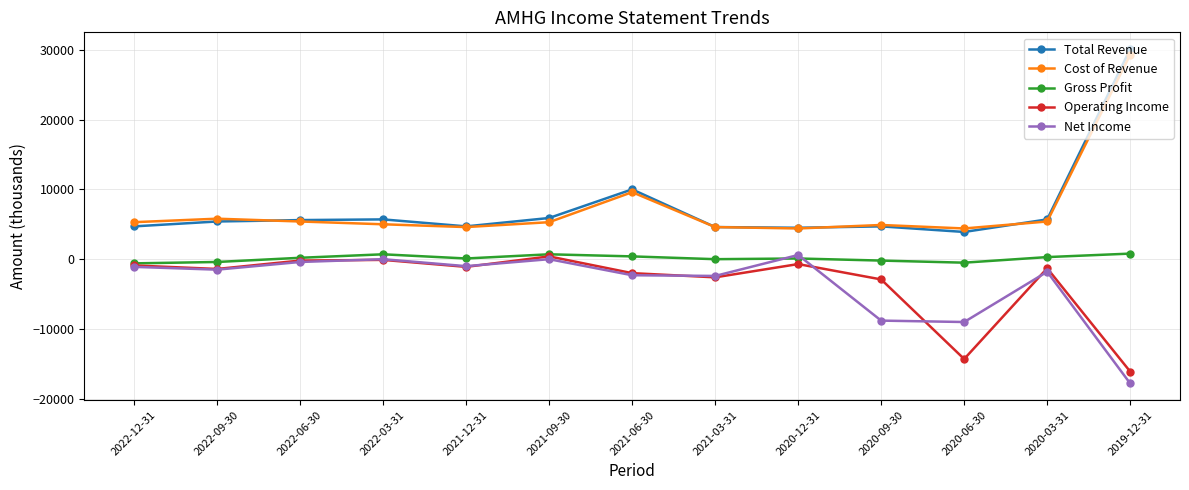

What is the minimum value shown in the chart?

-17800